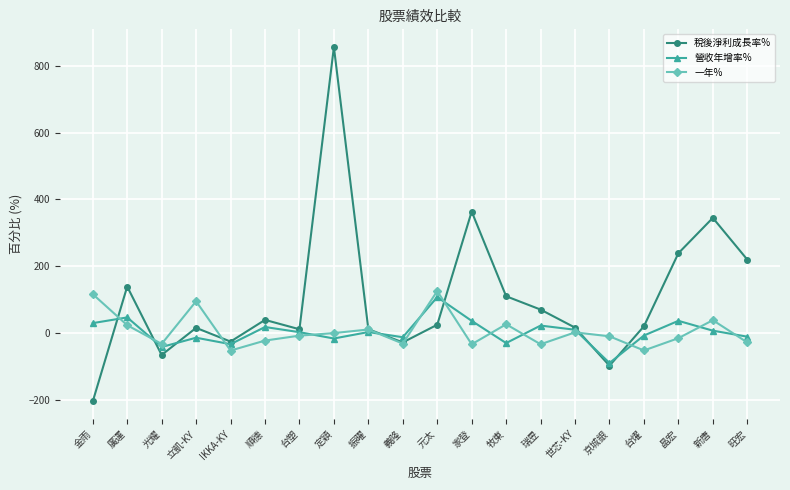

At which label does 營收年增率% reach its minimum?

京城銀